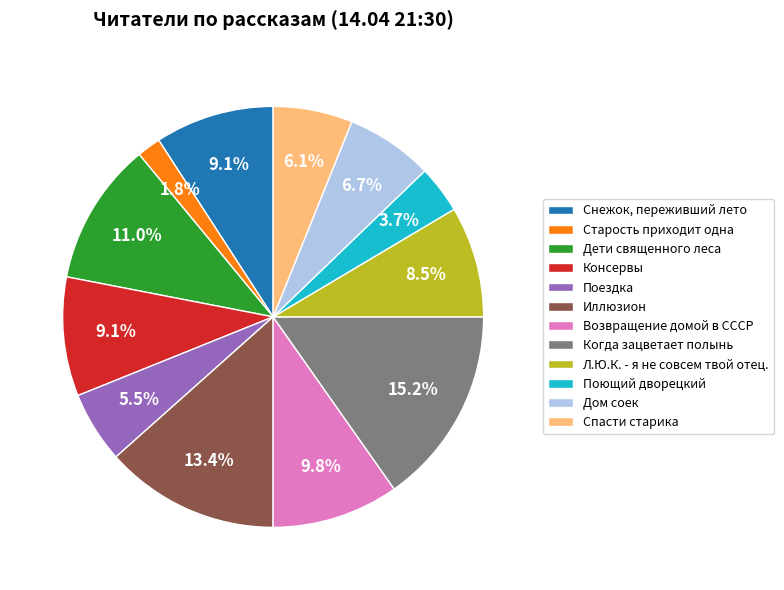

How many slices are in this pie chart?

12